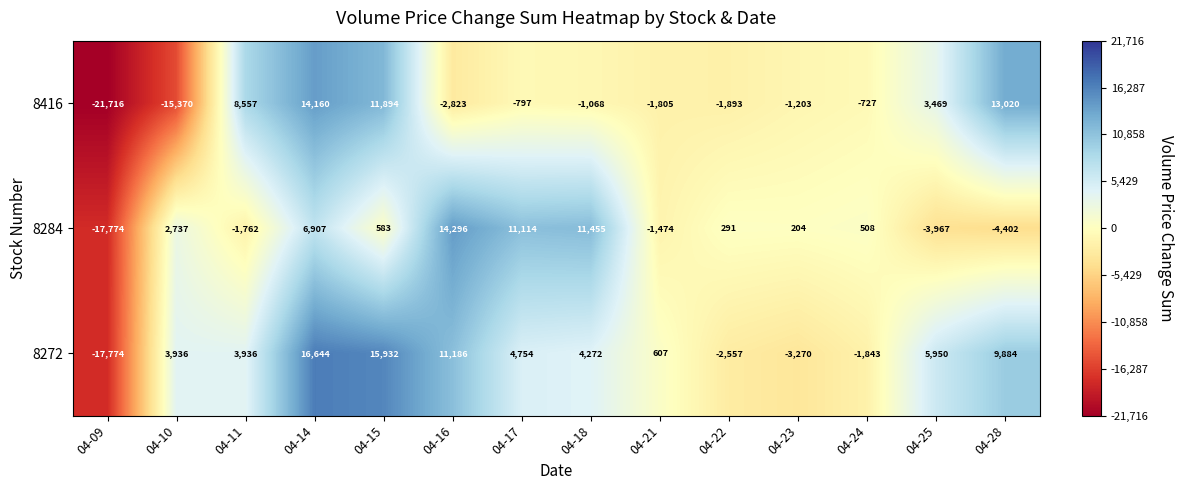

What is the difference between the highest and lowest values at 04-14?

9737